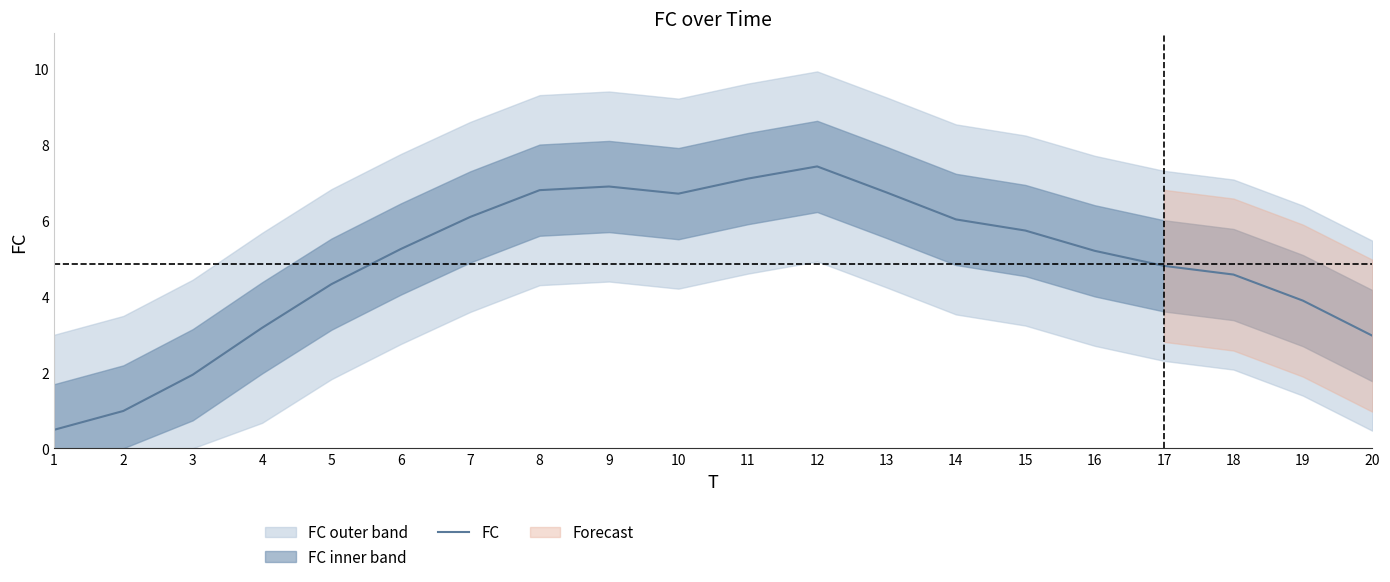

What is the difference between the values at 6 and 12?

2.2